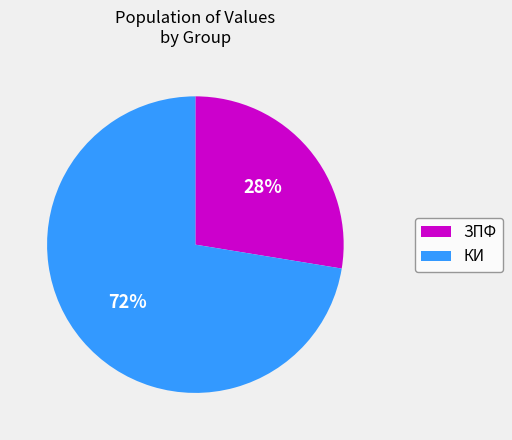

How many slices are in this pie chart?

2